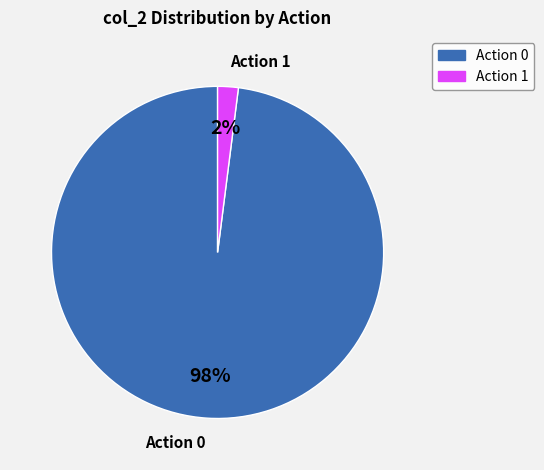

True or false: Action 0 accounts for 89% of the total.

False